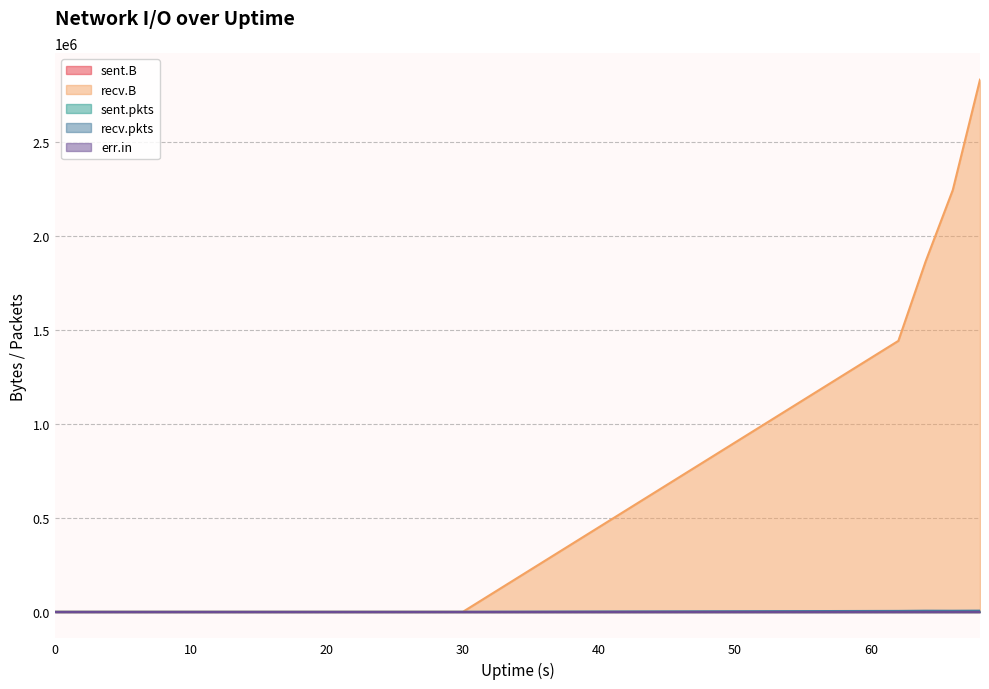

Rank the series at 26 from highest to lowest value.

sent.B, recv.B, sent.pkts, recv.pkts, err.in